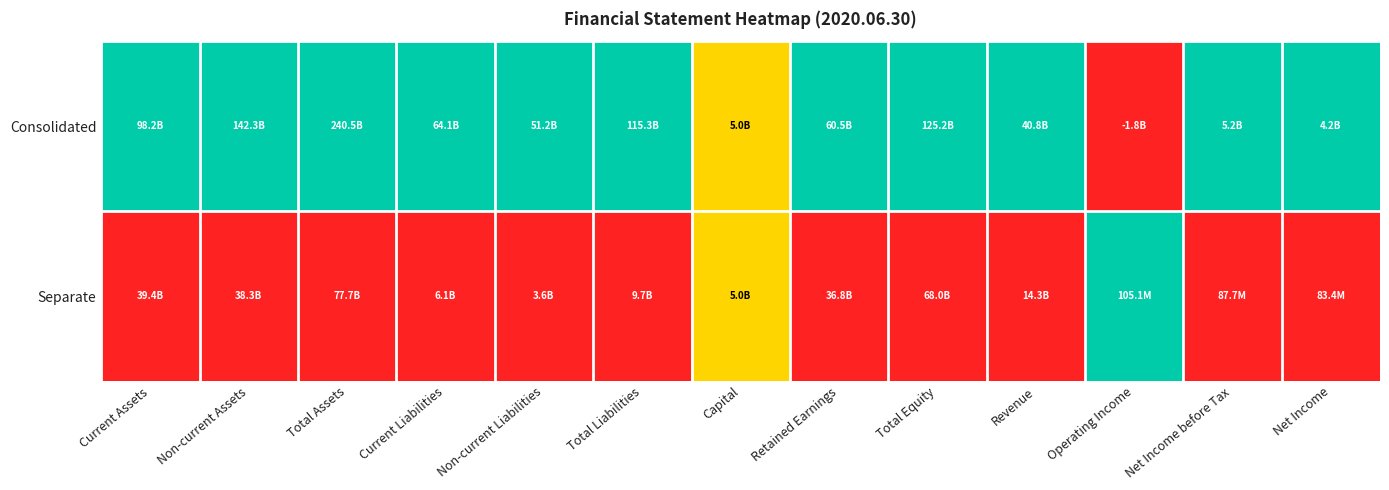

At which category is the sum across all series the highest?

Current Assets